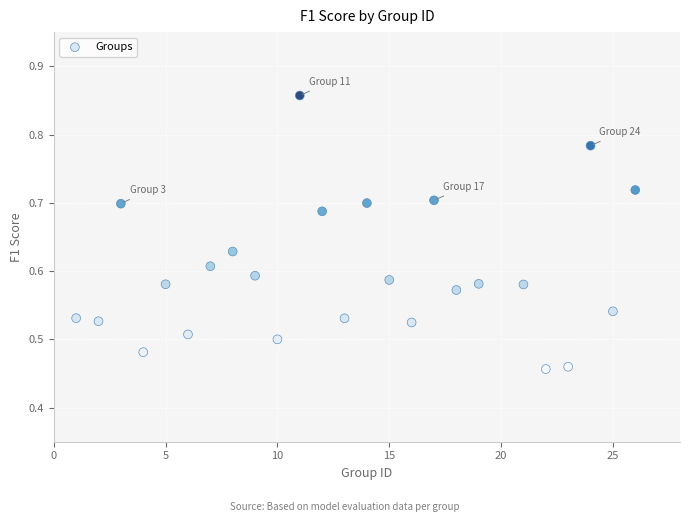

What is the range of Y values (max minus min)?

0.4